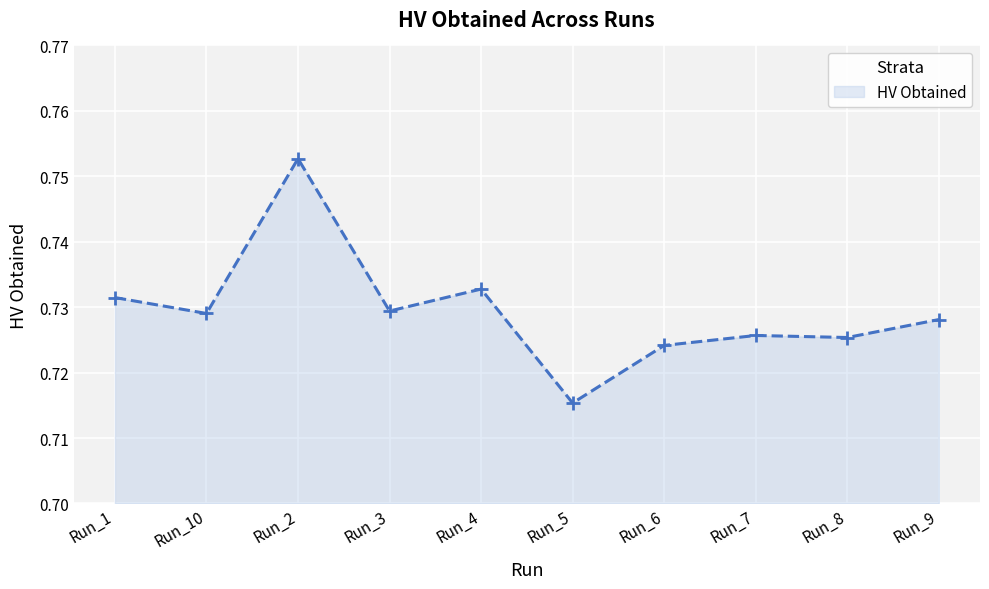

Which category has the lowest value across all series?

Run_5